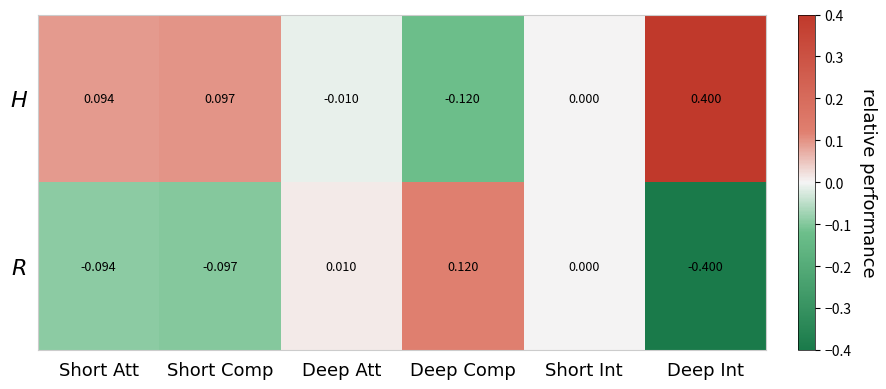

How many series are shown in this chart?

2